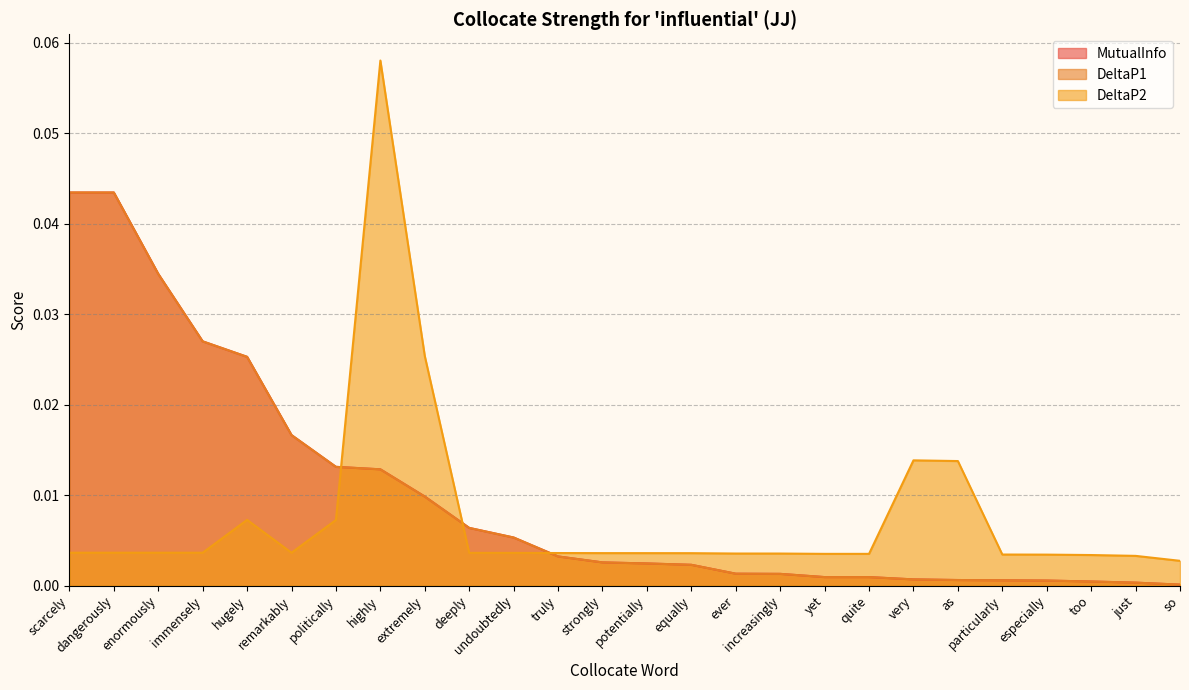

What position from the right is yet?

9